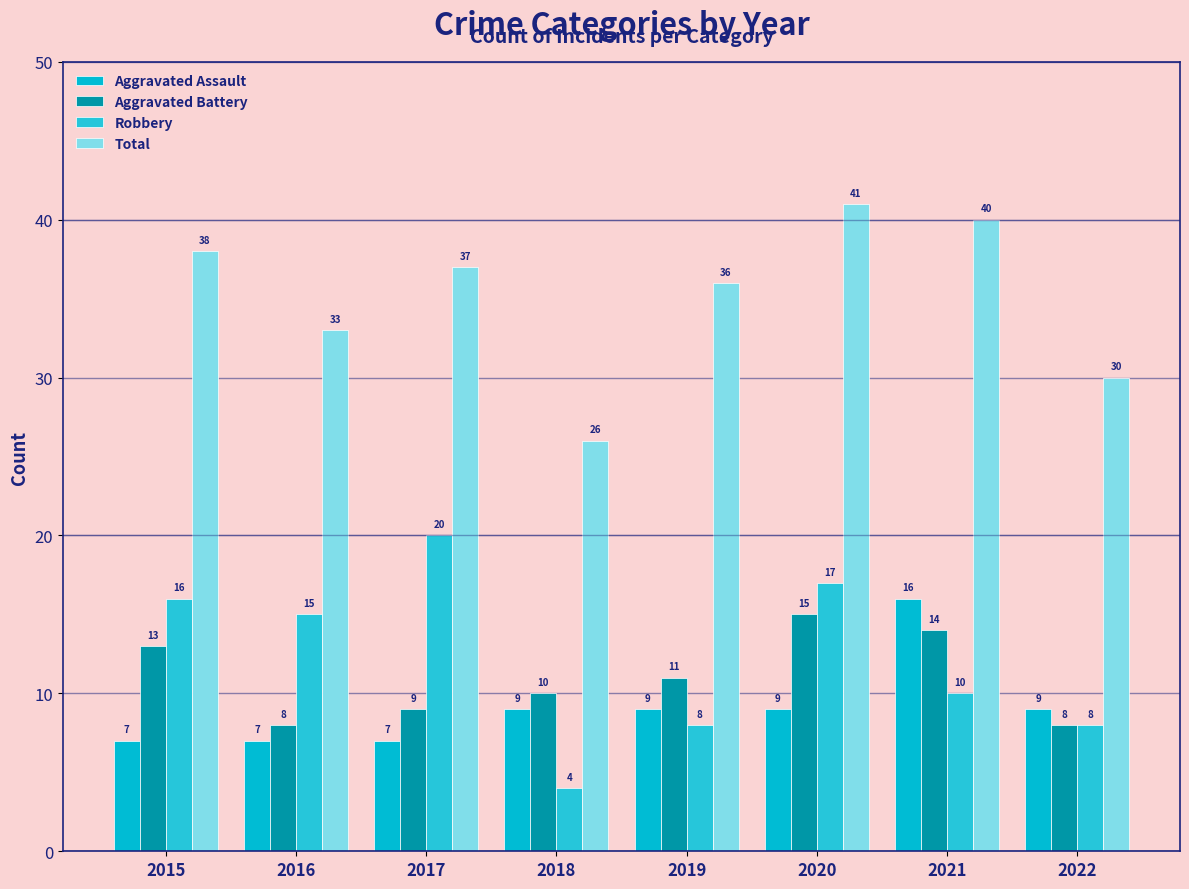

What is the sum of the Aggravated Battery values at 2018 and 2016?

18